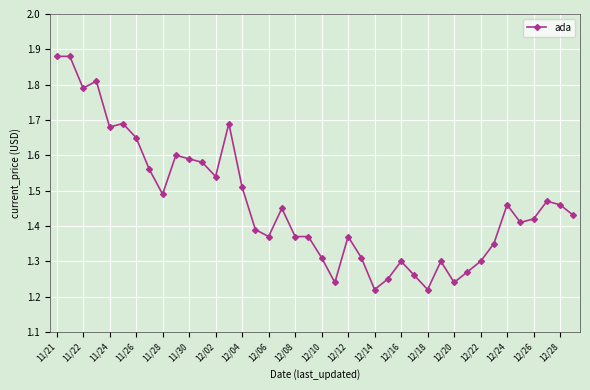

Count the number of data series in this chart.

1